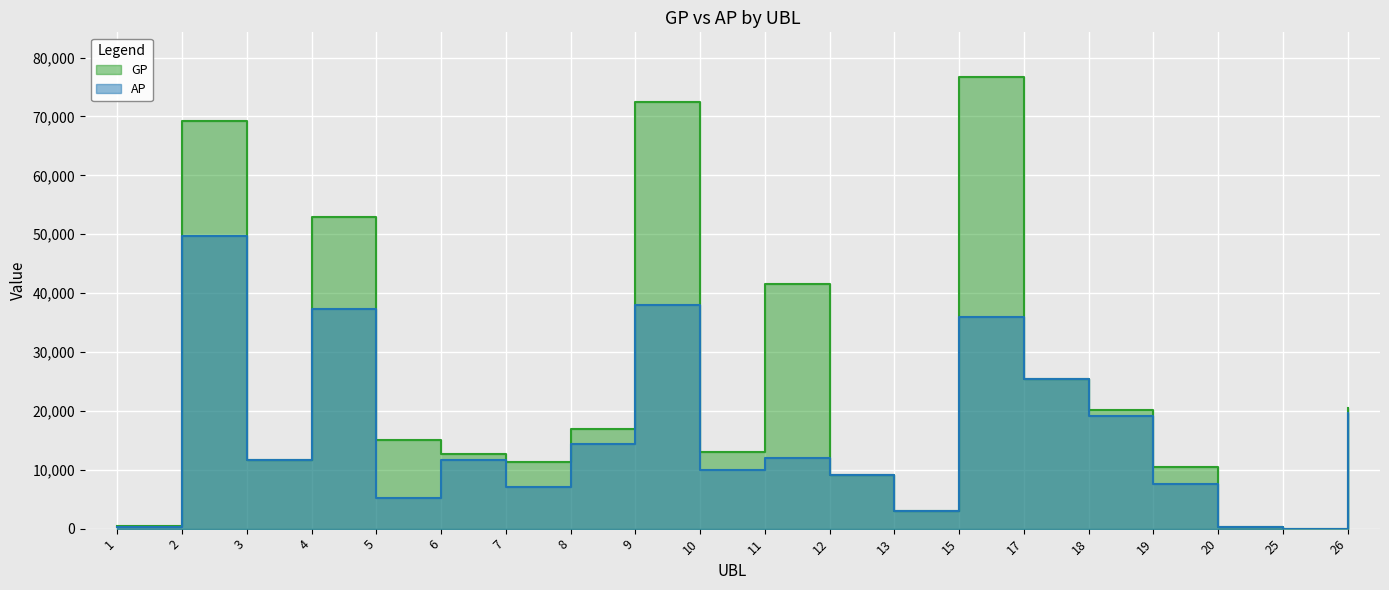

True or false: GP has a value of 8617 at 8.

False